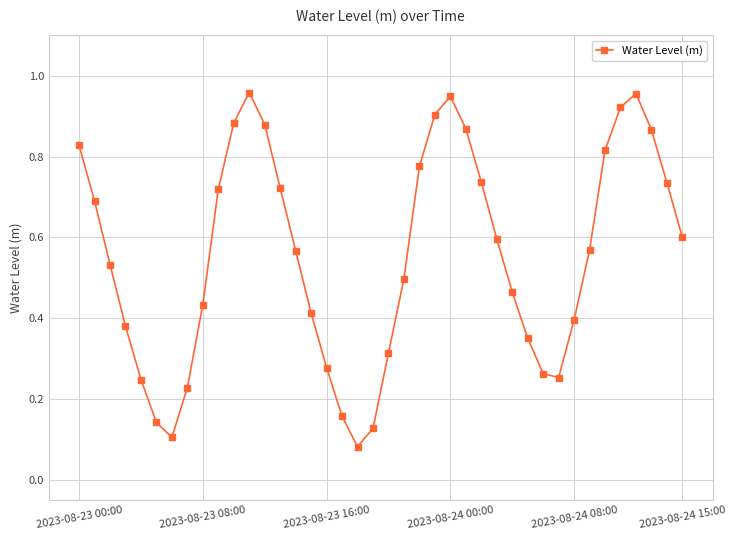

How many points are lower than both their immediate neighbors (excluding endpoints)?

3